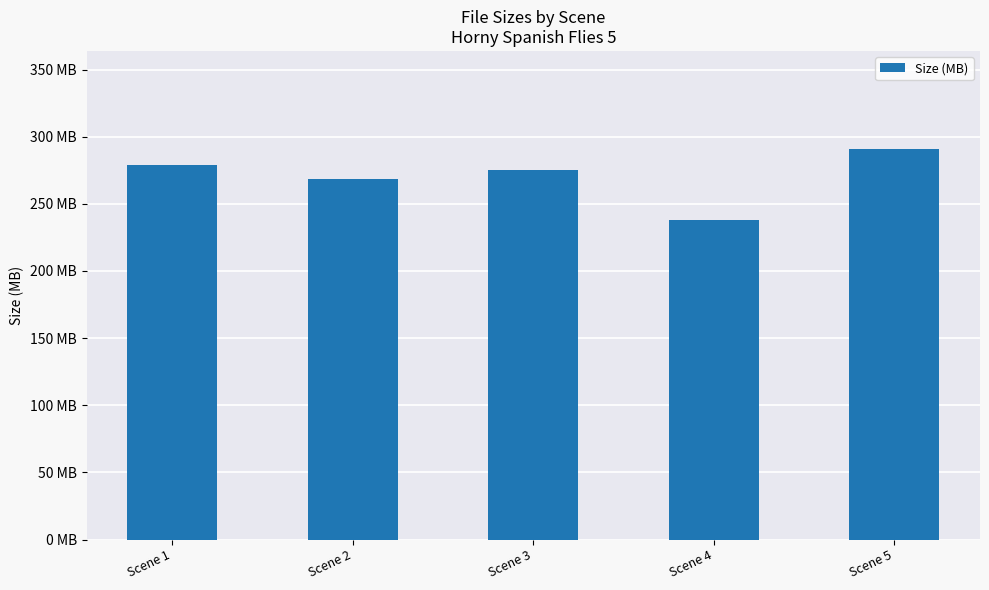

Does the chart contain any negative values?

No